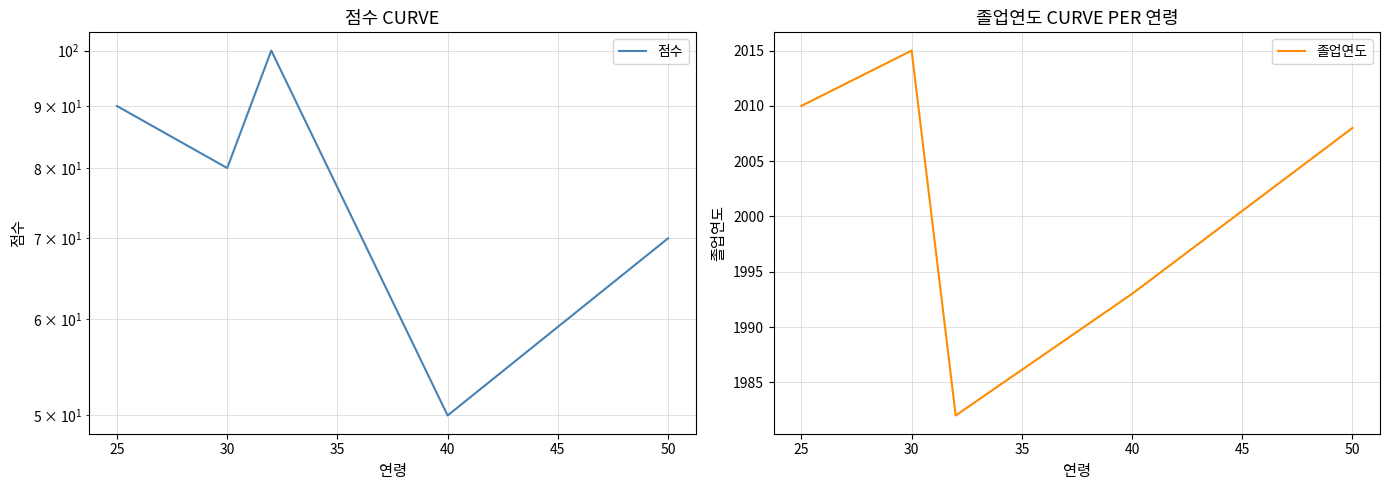

What is the difference between the maximum and minimum values in the 점수 series?

50